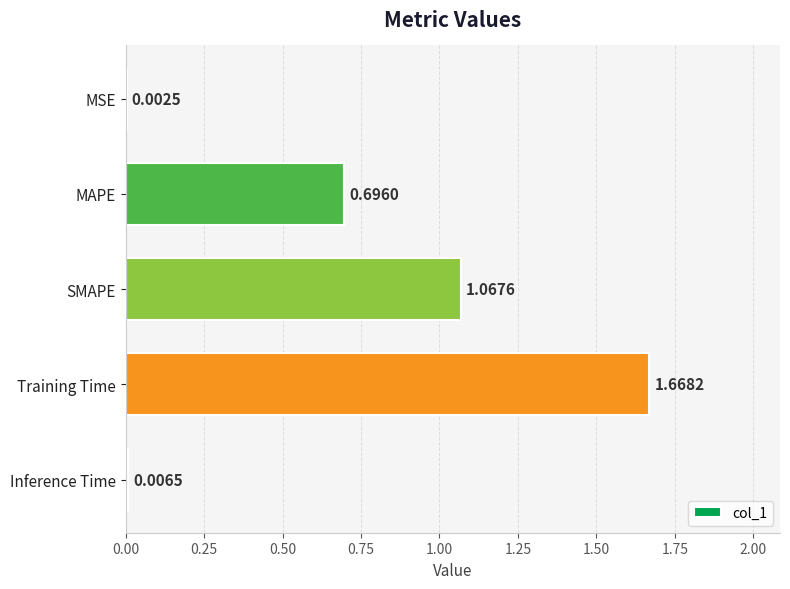

What is the sum of the values at SMAPE and MAPE?

1.8